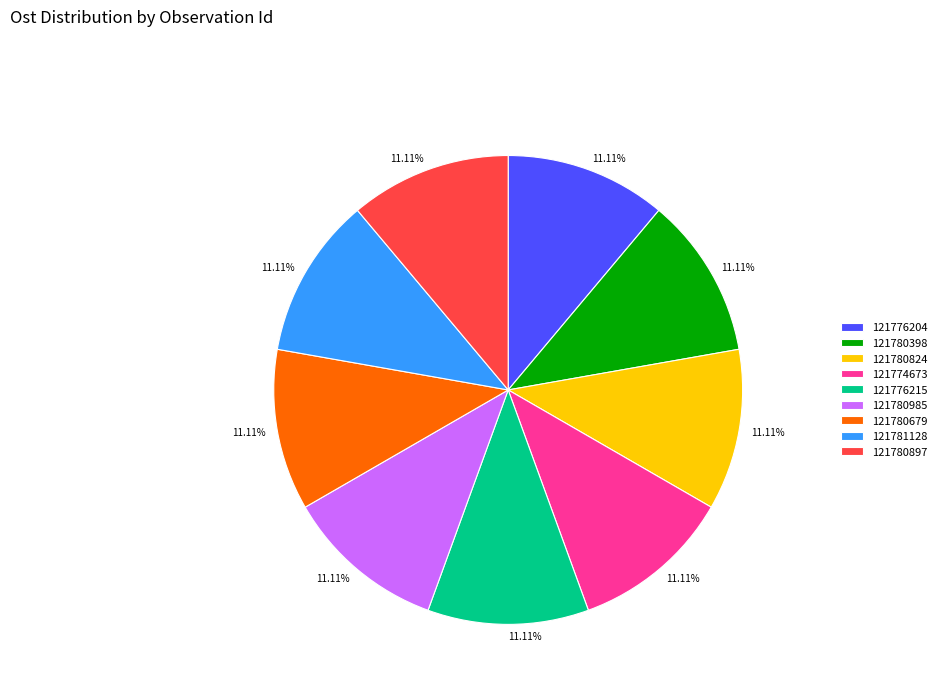

Approximately how many times larger is the value at 121776204 compared to 121780897?

1.0